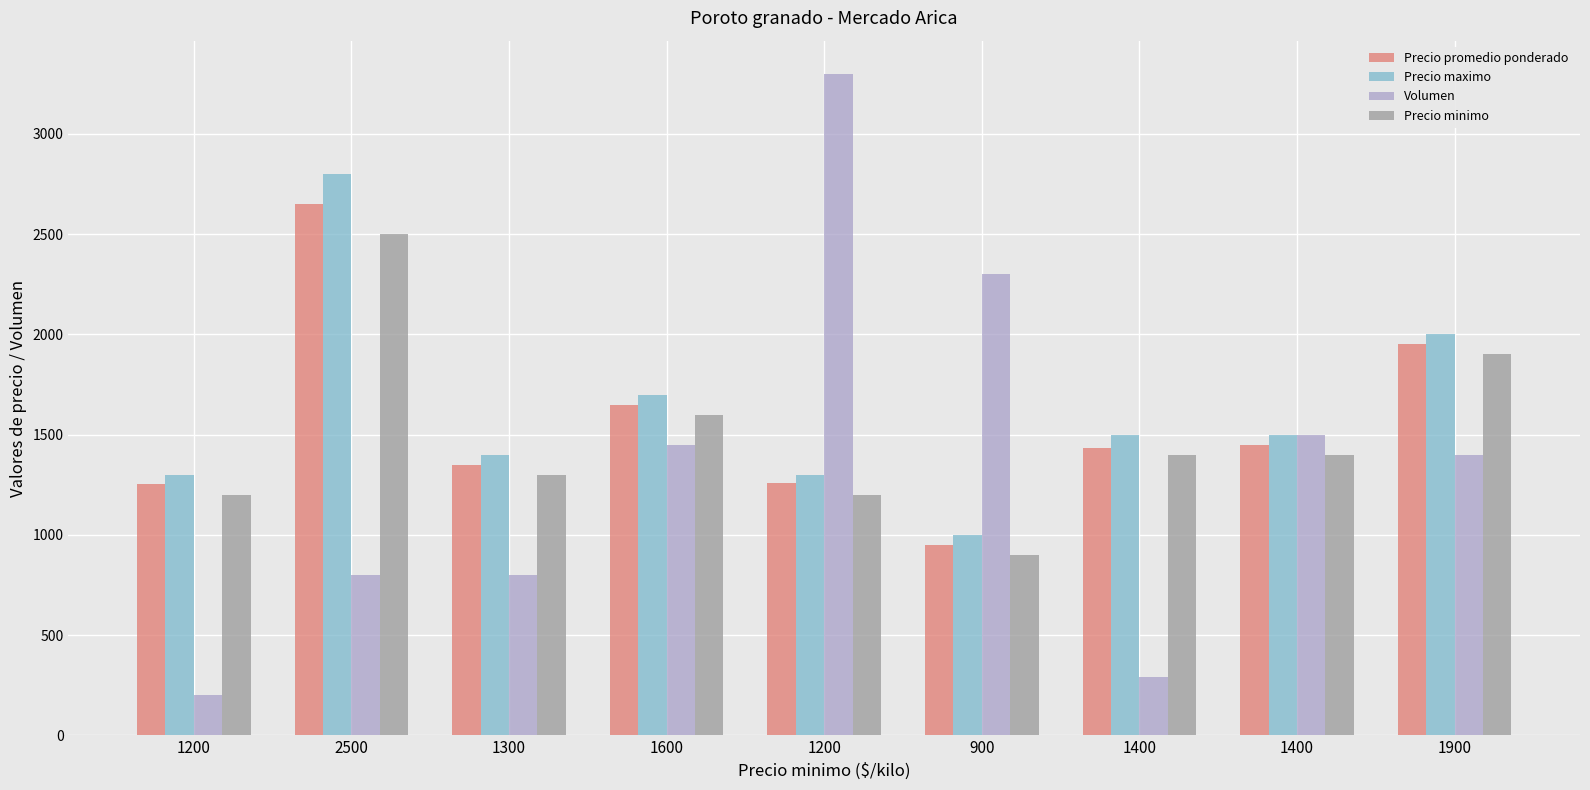

What are all the series names shown in the legend?

Precio promedio ponderado, Precio maximo, Volumen, Precio minimo